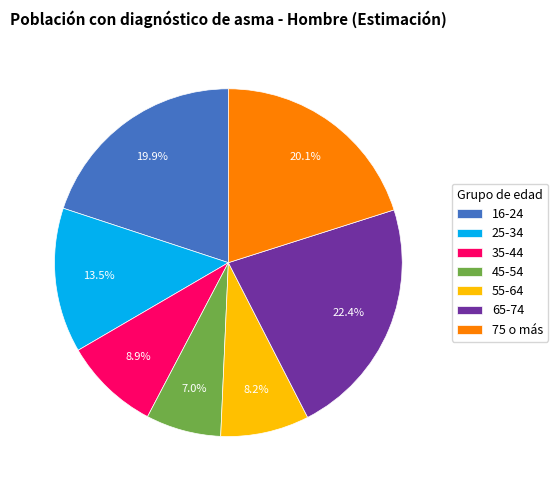

Which has a higher value, 35-44 or 75 o más?

75 o más